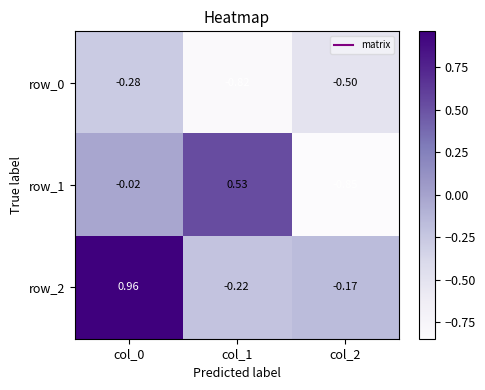

Is it true that row_0 equals -0.2 at col_1?

False